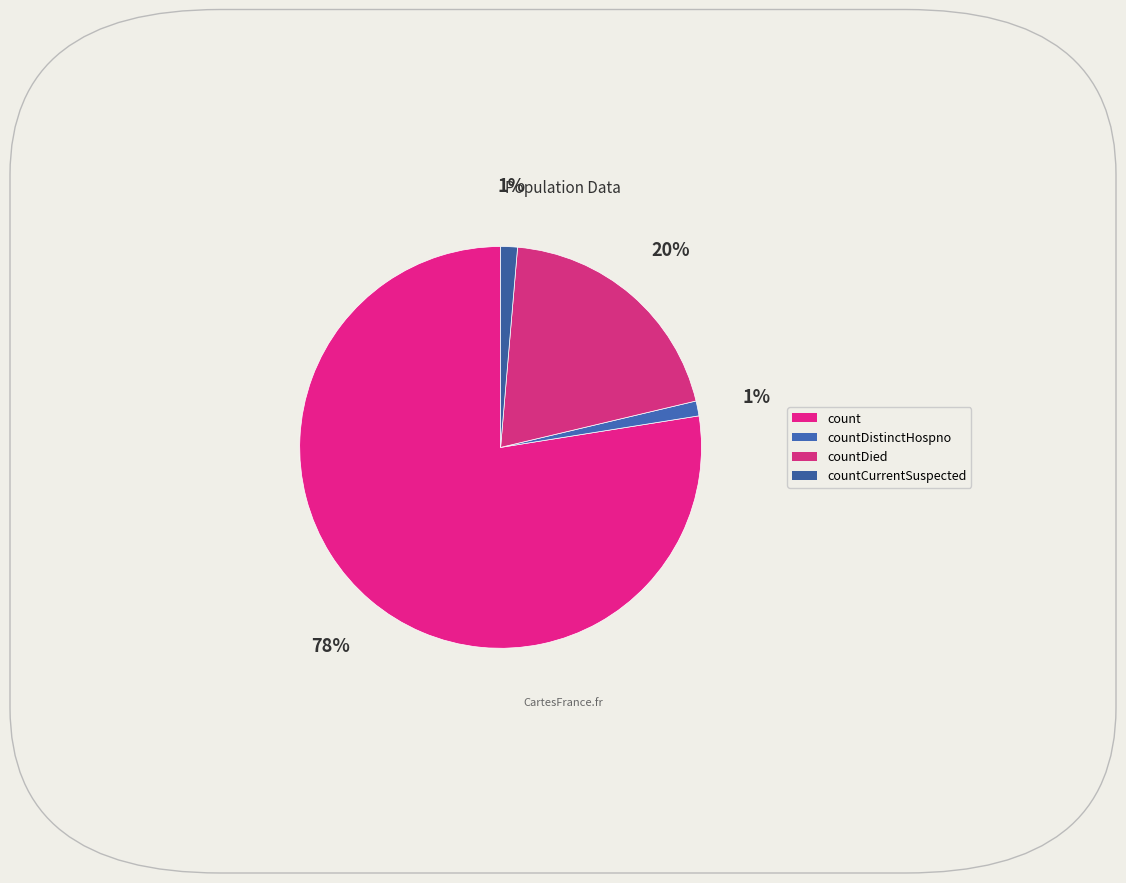

Does any single category account for the majority?

Yes